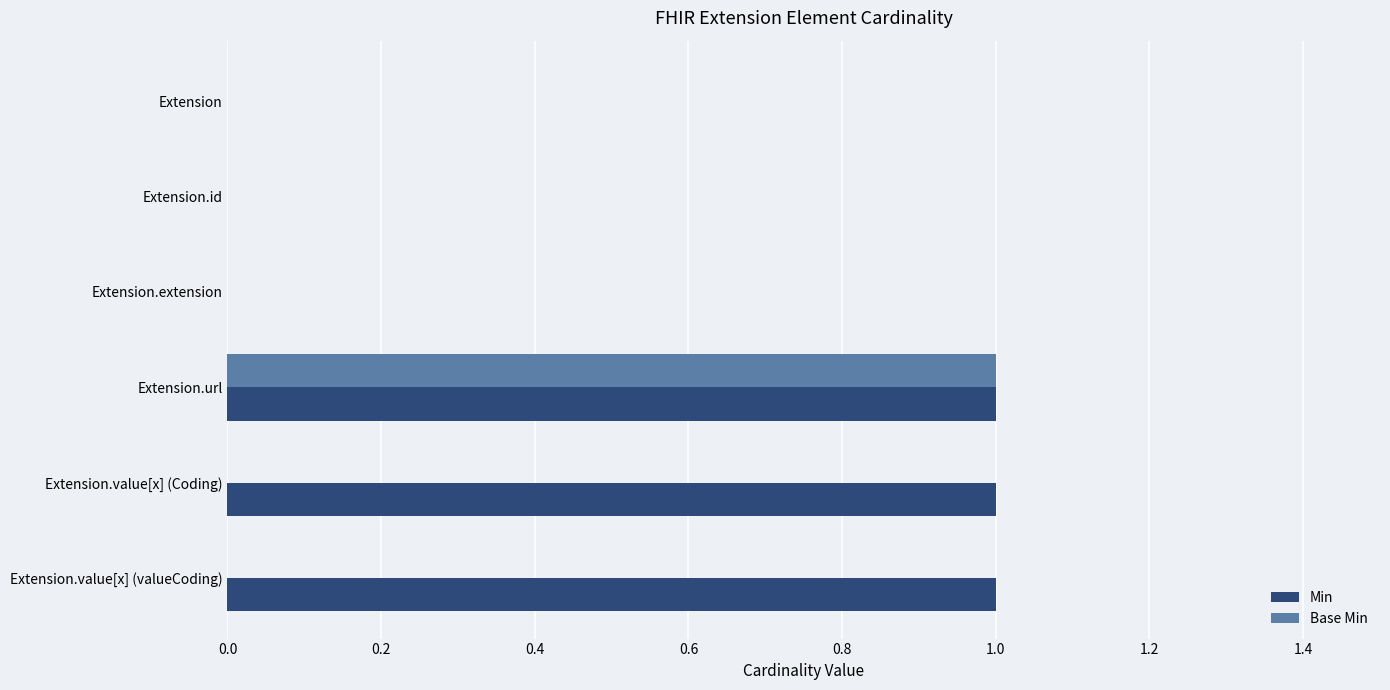

What is the greatest value displayed?

1